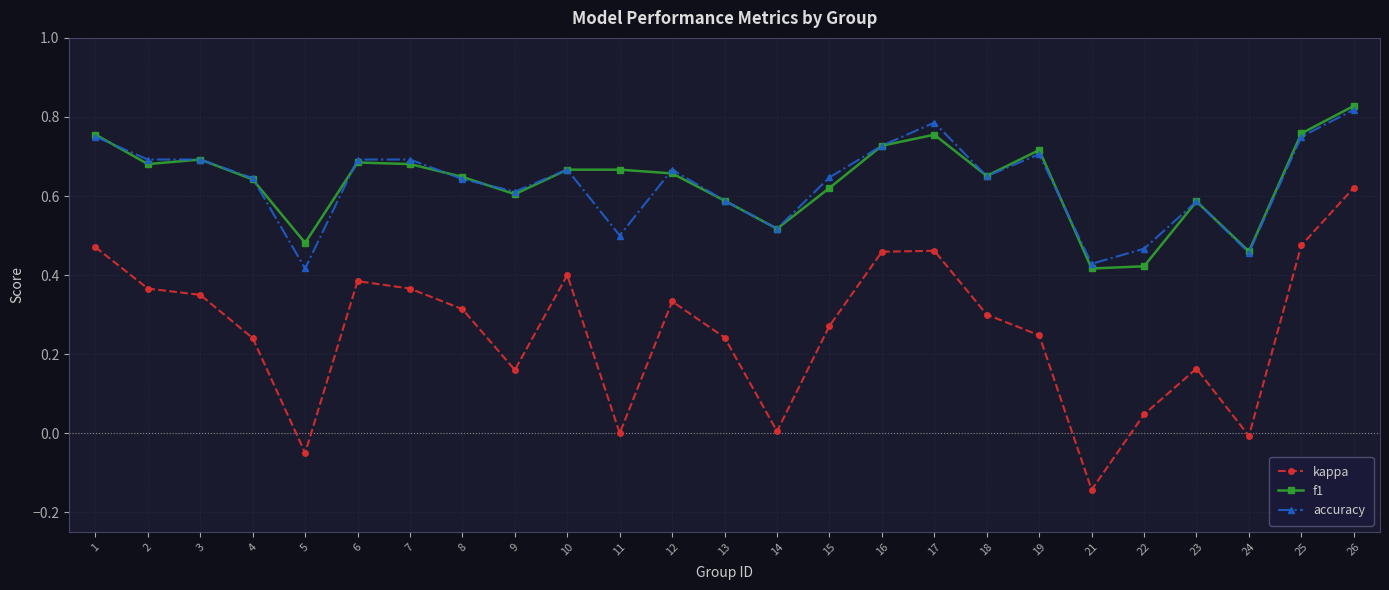

At which category is the sum across all series the highest?

26